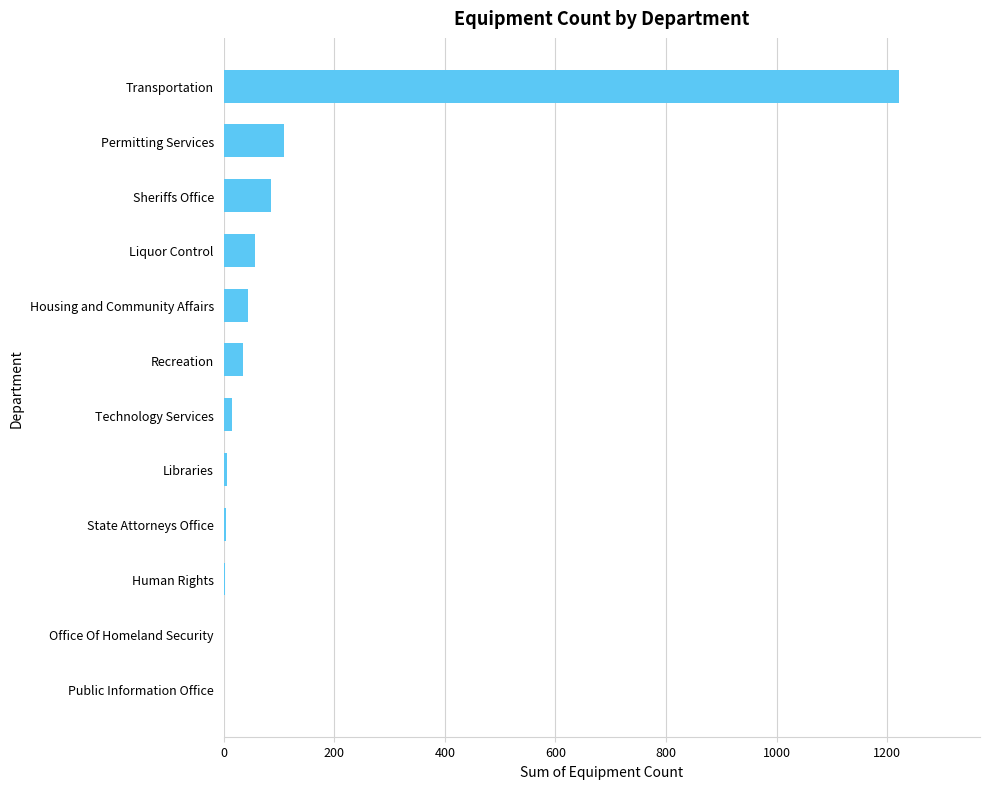

Is it true that the value at Sheriffs Office is 85?

True